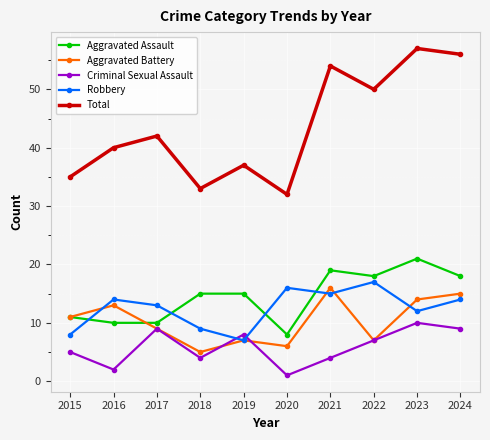

How many data points does each series have?

10